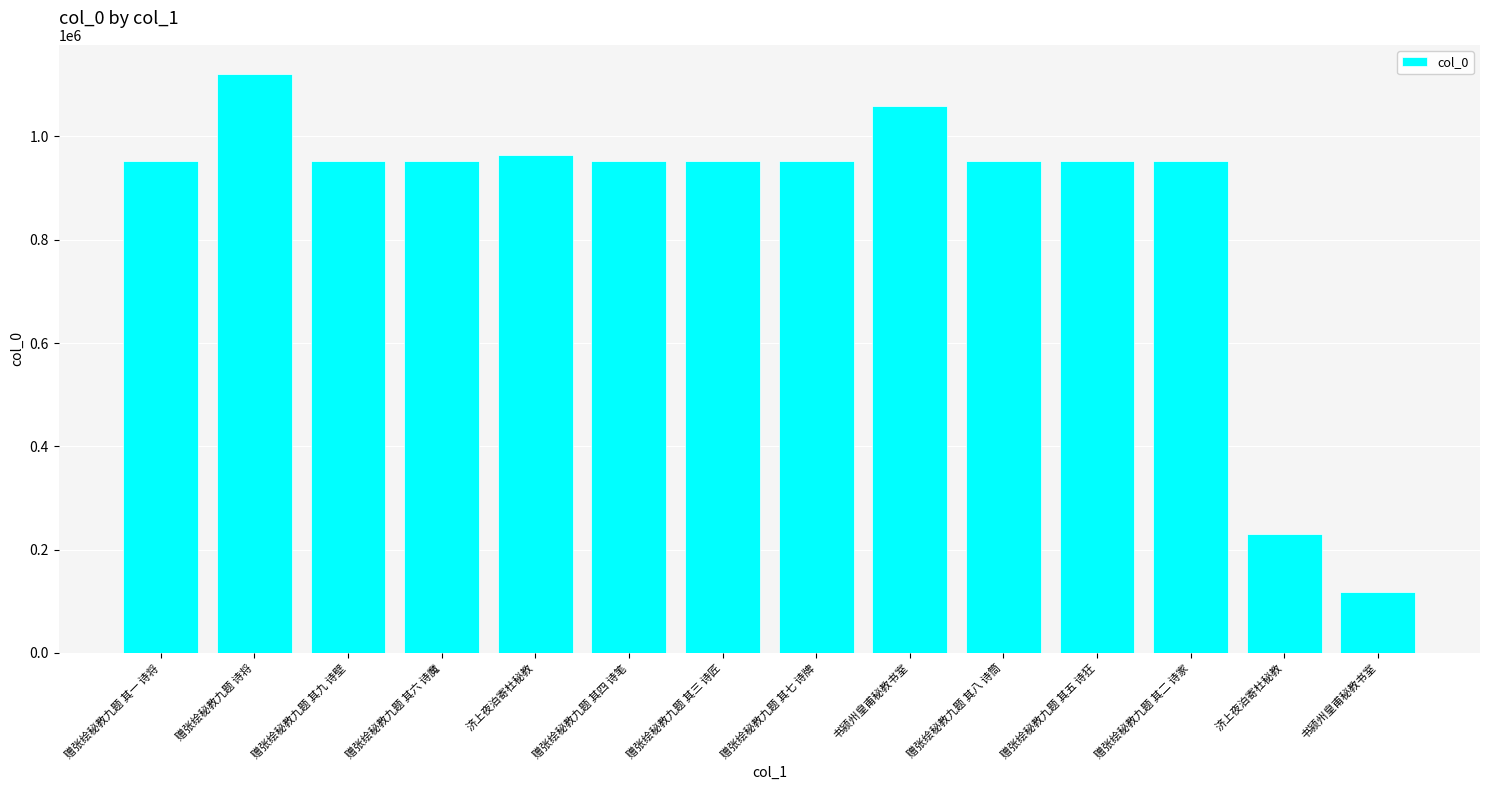

Read the value at 赠张绘秘教九题 其八 诗筒, to the nearest 50.

952950